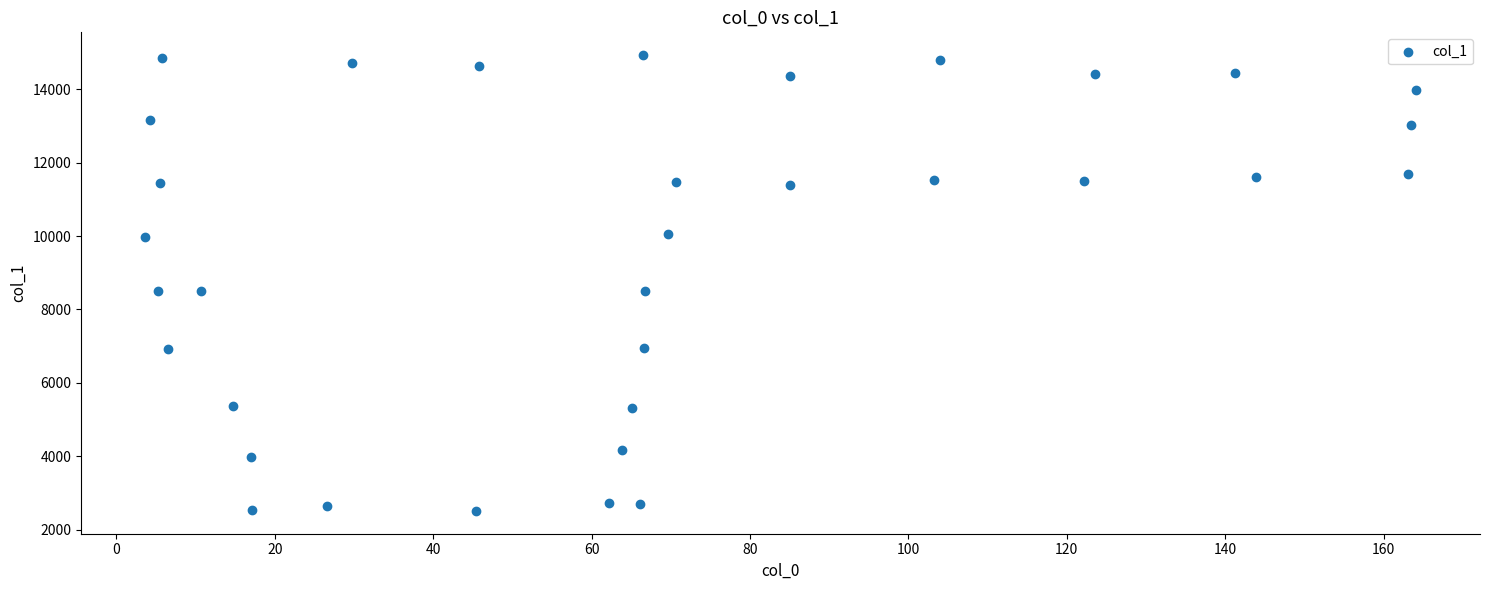

What is the range of Y values (max minus min)?

12412.5